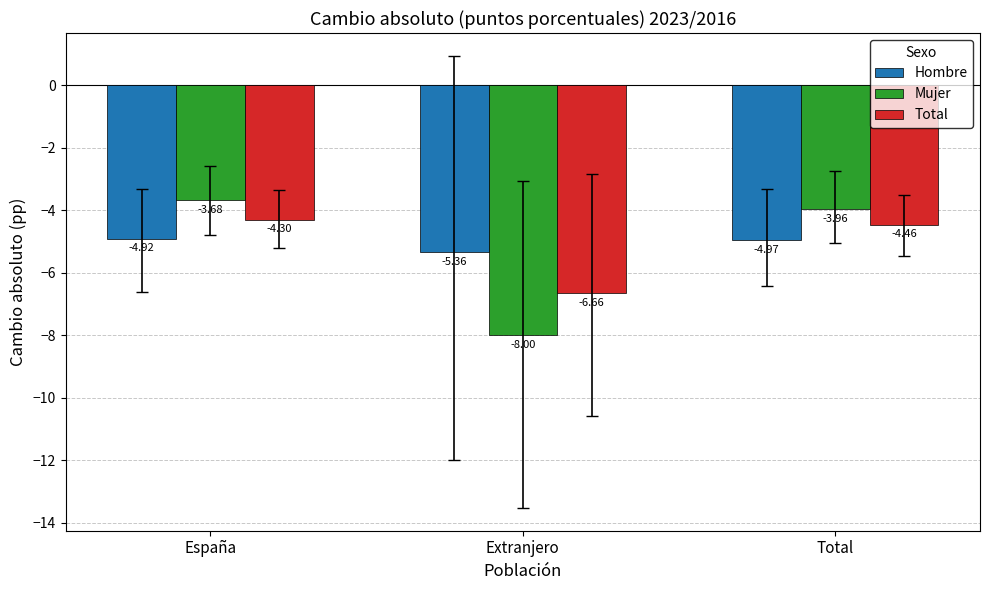

Is it true that Total equals -4.3 at España?

True